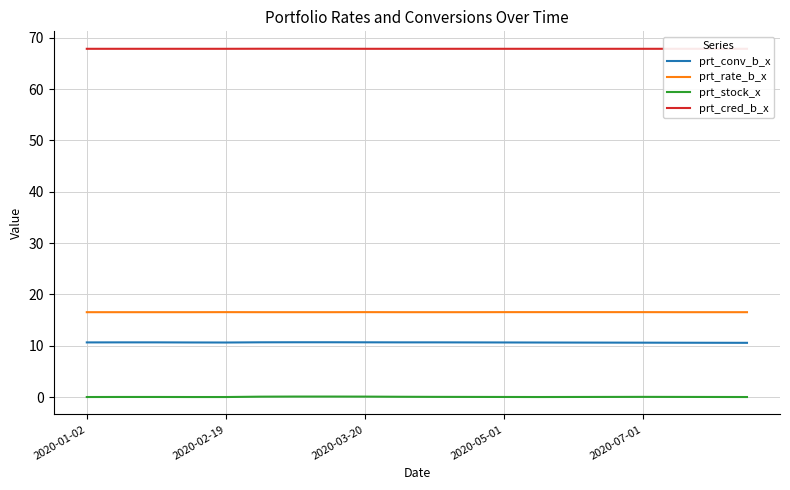

True or false: prt_rate_b_x and prt_conv_b_x intersect in this chart.

False